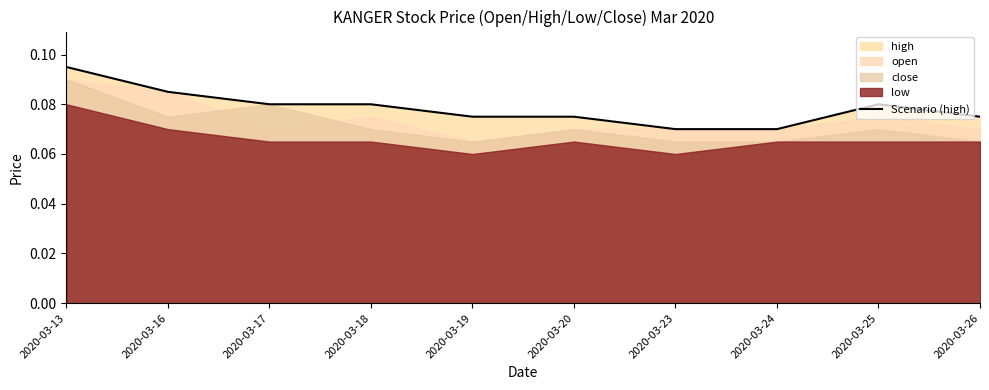

What is the smallest value displayed?

0.1